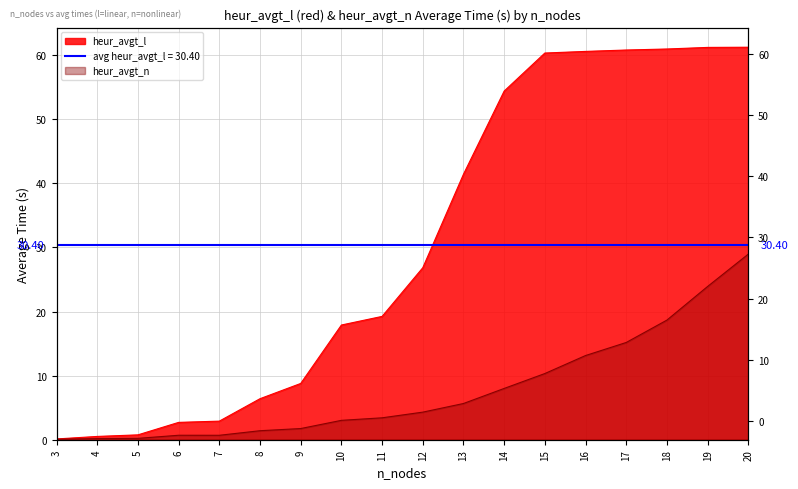

How many interior local valleys does the heur_avgt_n series have?

1